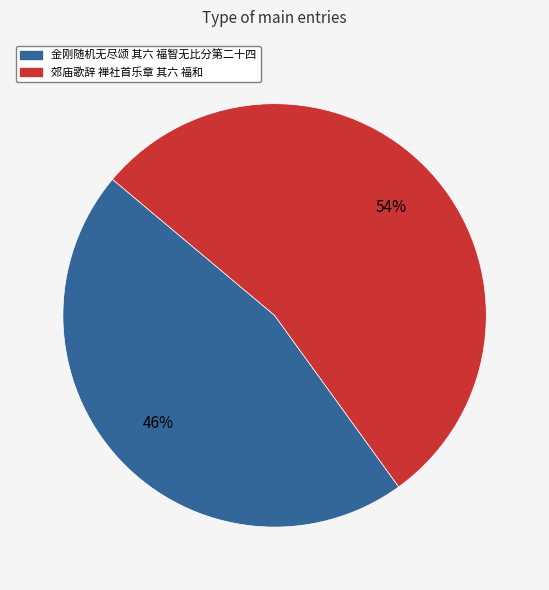

Do 金刚随机无尽颂 其六 福智无比分第二十四 and 郊庙歌辞 禅社首乐章 其六 福和 together represent more than half of the pie?

Yes